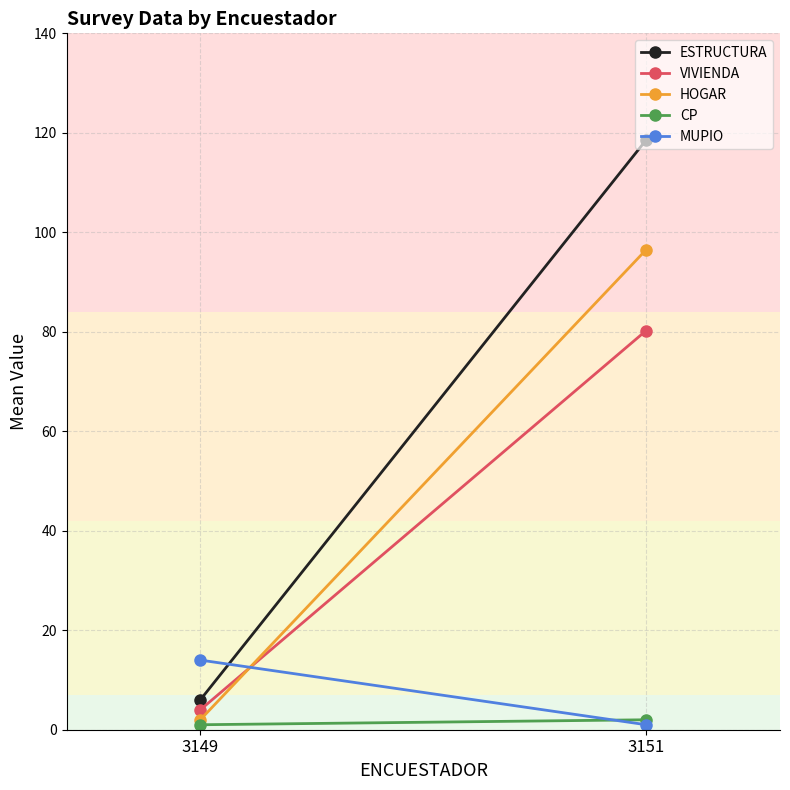

How many values in the VIVIENDA series exceed 80?

1